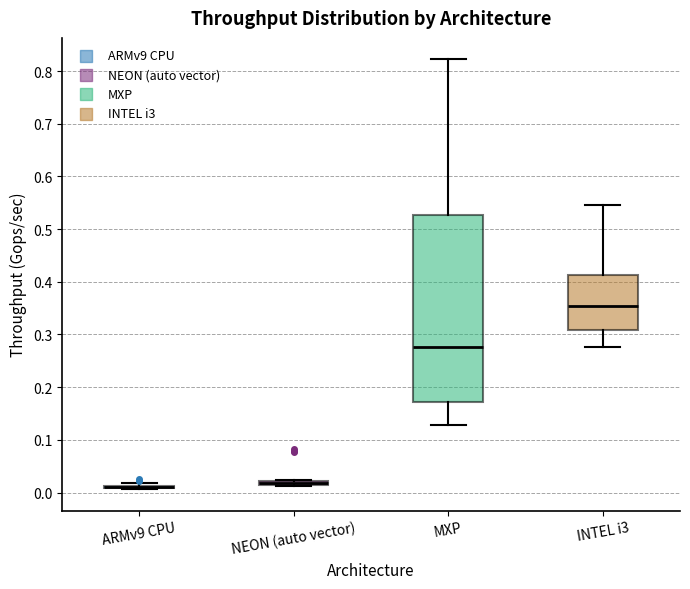

Which box is the tallest, from its lower edge to its upper edge?

MXP